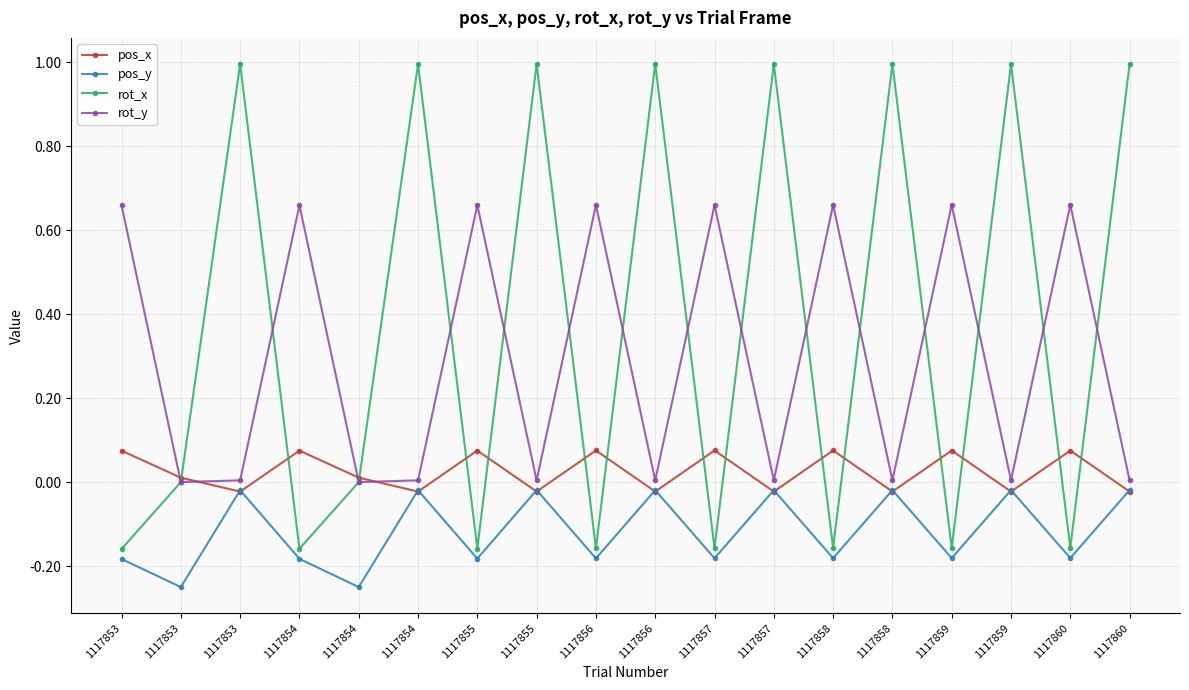

What is the difference between the rot_x values at 1117855 and 1117858?

1.2